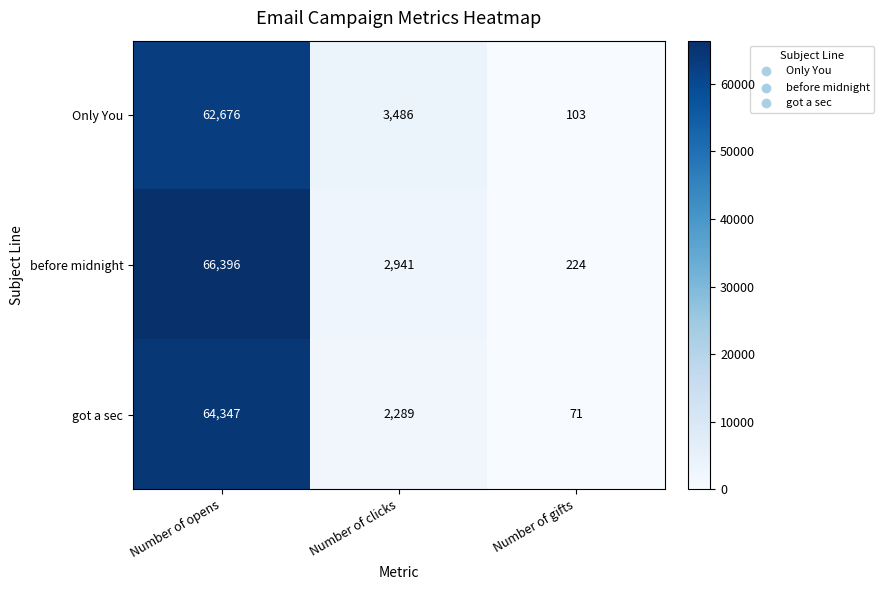

Rank the series at Number of clicks from lowest to highest value.

got a sec, before midnight, Only You